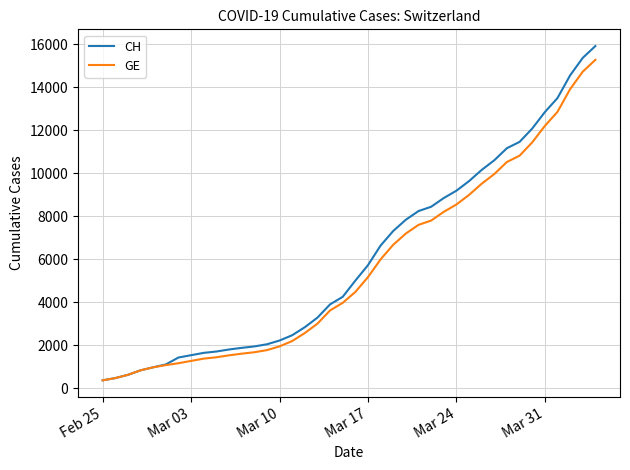

What is the minimum value for GE?

375